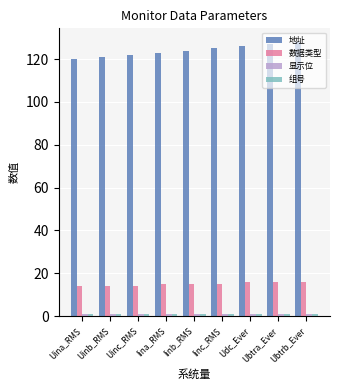

How many bars are there in total?

36